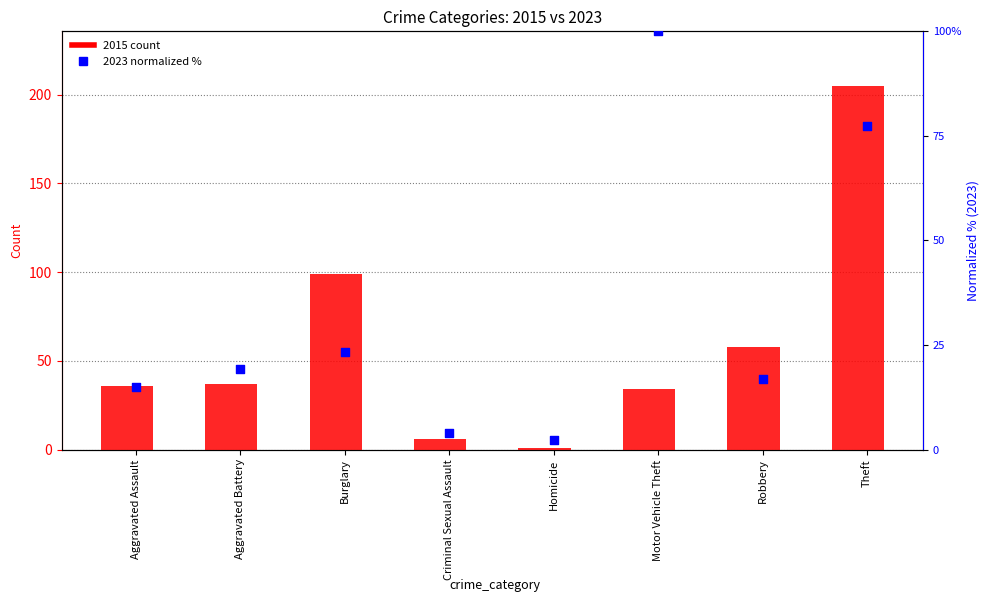

What is the total value across all series at Aggravated Assault?

51.0